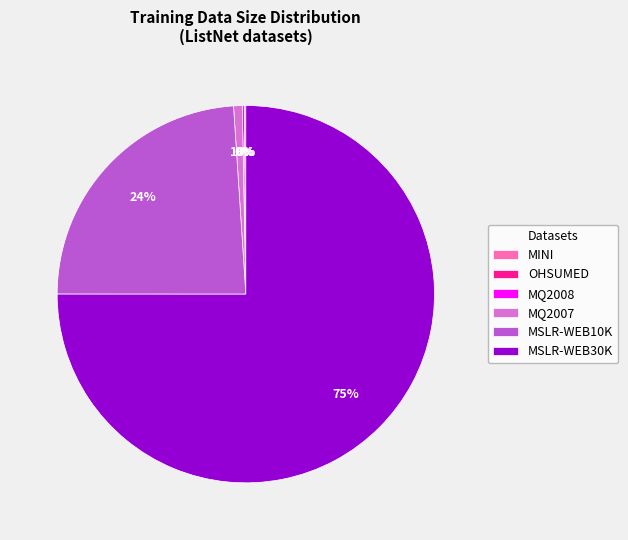

Is there any slice that represents more than half of the pie?

Yes